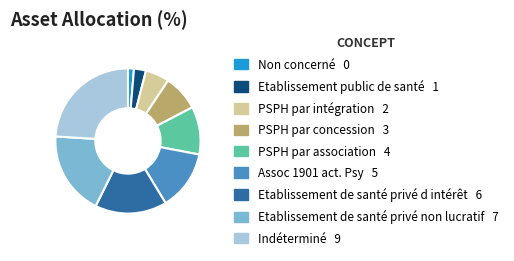

Which has a higher value, Etablissement de santé privé d intérêt or Non concerné?

Etablissement de santé privé d intérêt